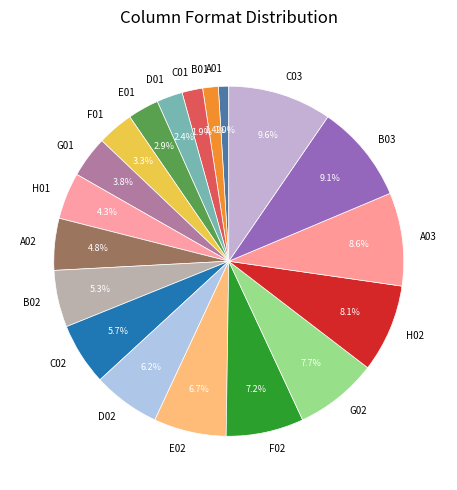

True or false: D02 accounts for 1% of the total.

False